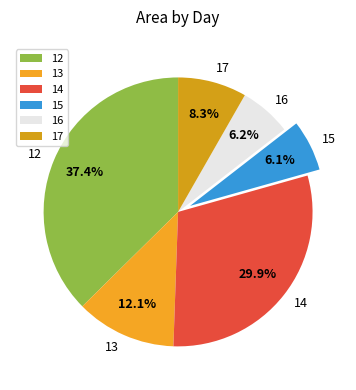

What is the ratio of the value at 15 to the value at 14?

0.2